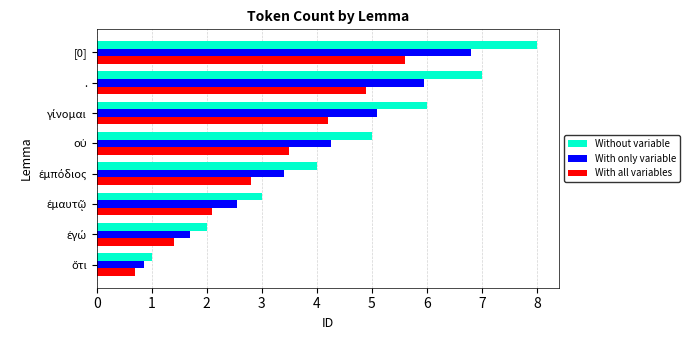

Rank the series at [0] from highest to lowest value.

Without variable, With only variable, With all variables